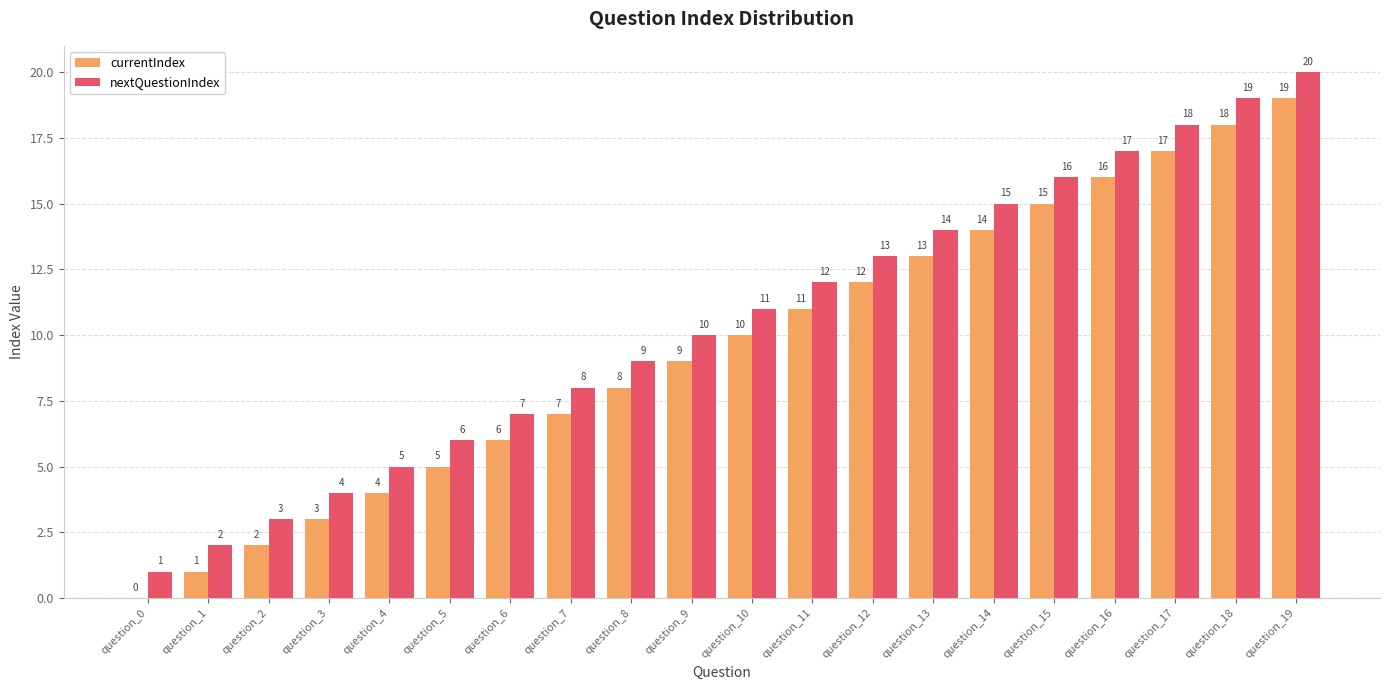

Is it true that nextQuestionIndex equals 9 at question_19?

False